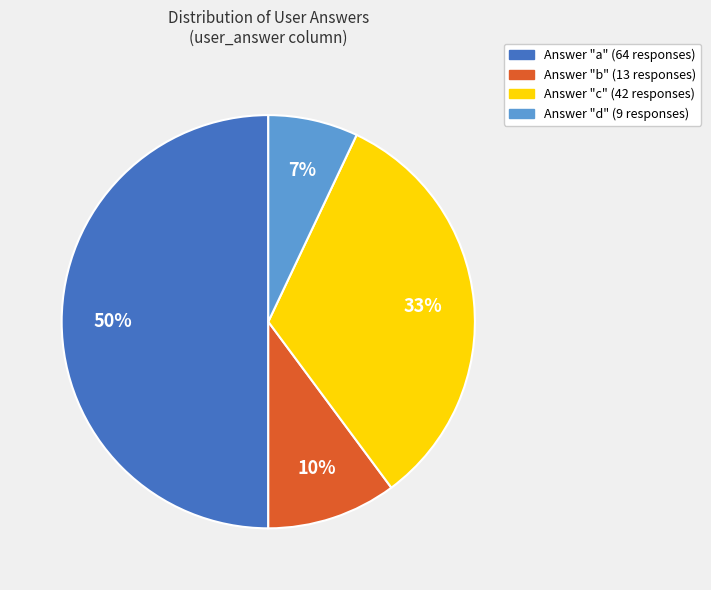

True or false: Answer "a" (64 responses) accounts for 43% of the total.

False